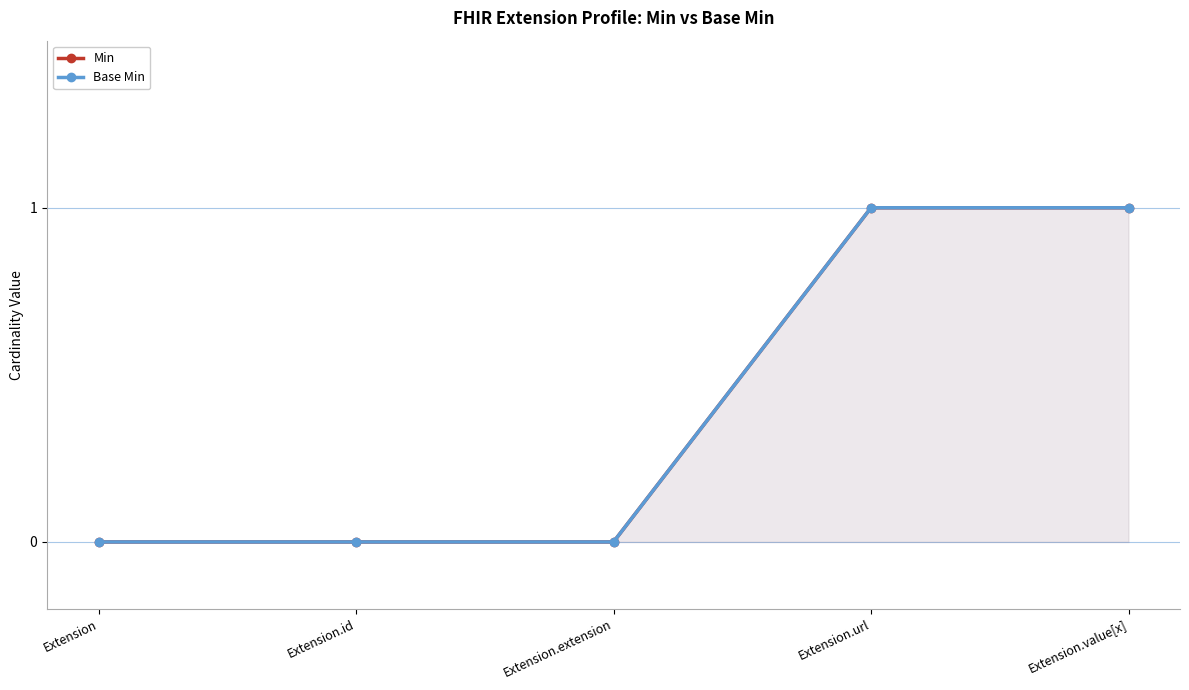

At which category is the sum across all series the highest?

Extension.url